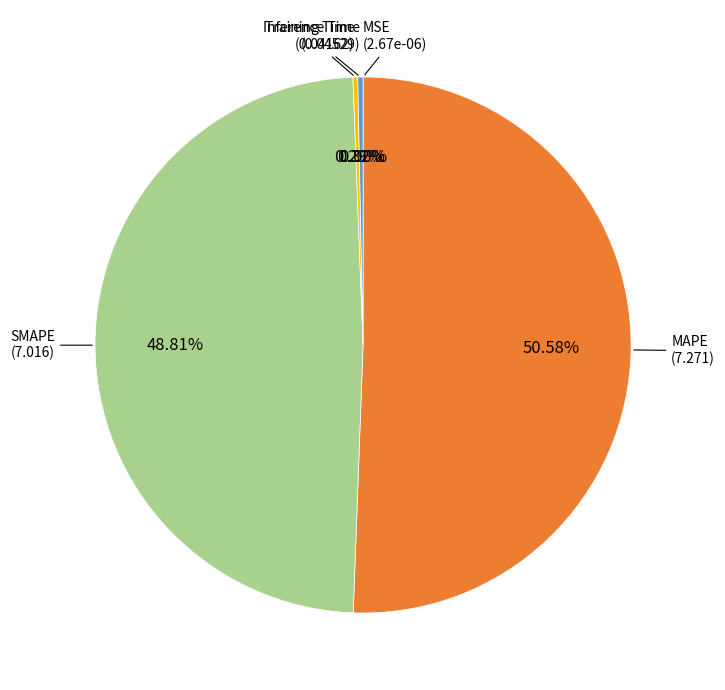

Is there a majority slice in this chart?

Yes